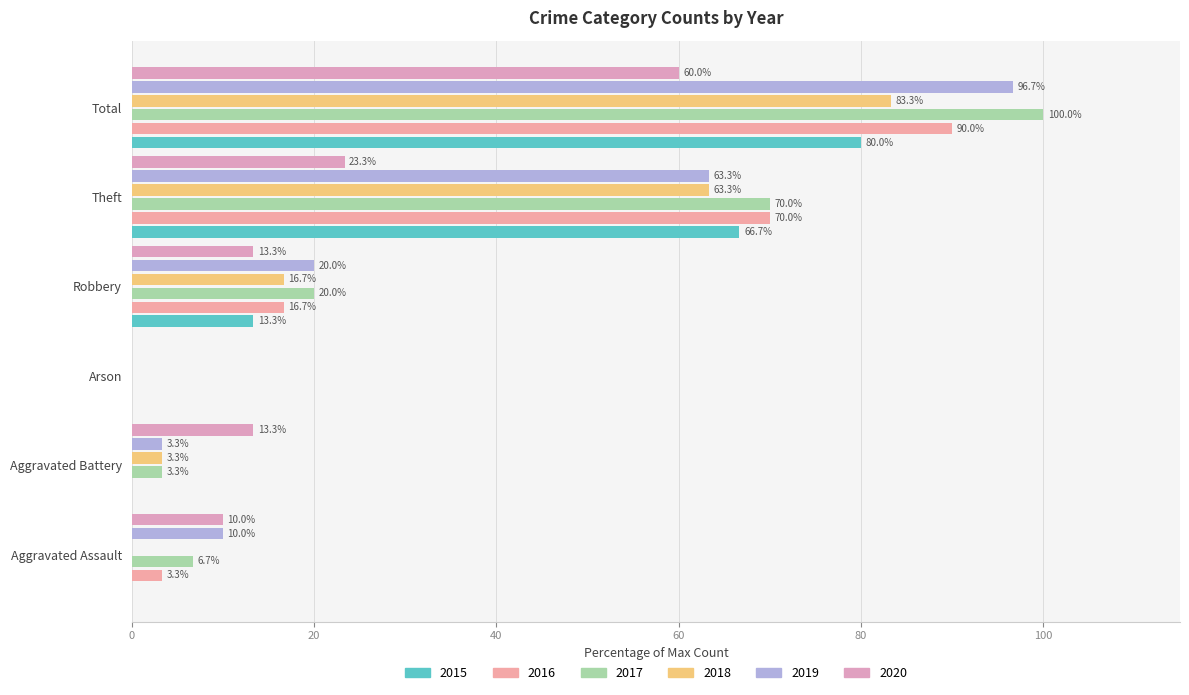

What position from the right is Total?

1